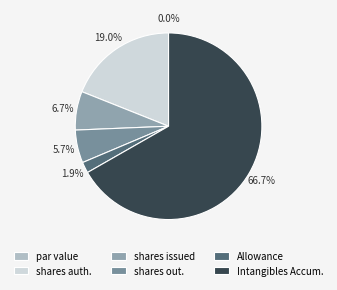

Rank the categories by value from highest to lowest.

Finite-Lived Intangible Assets, Accumulated Amortization, Common stock, shares authorized, Common stock, shares issued, Common stock, shares outstanding, Allowance for Doubtful Accounts Receivable, Common stock, par value